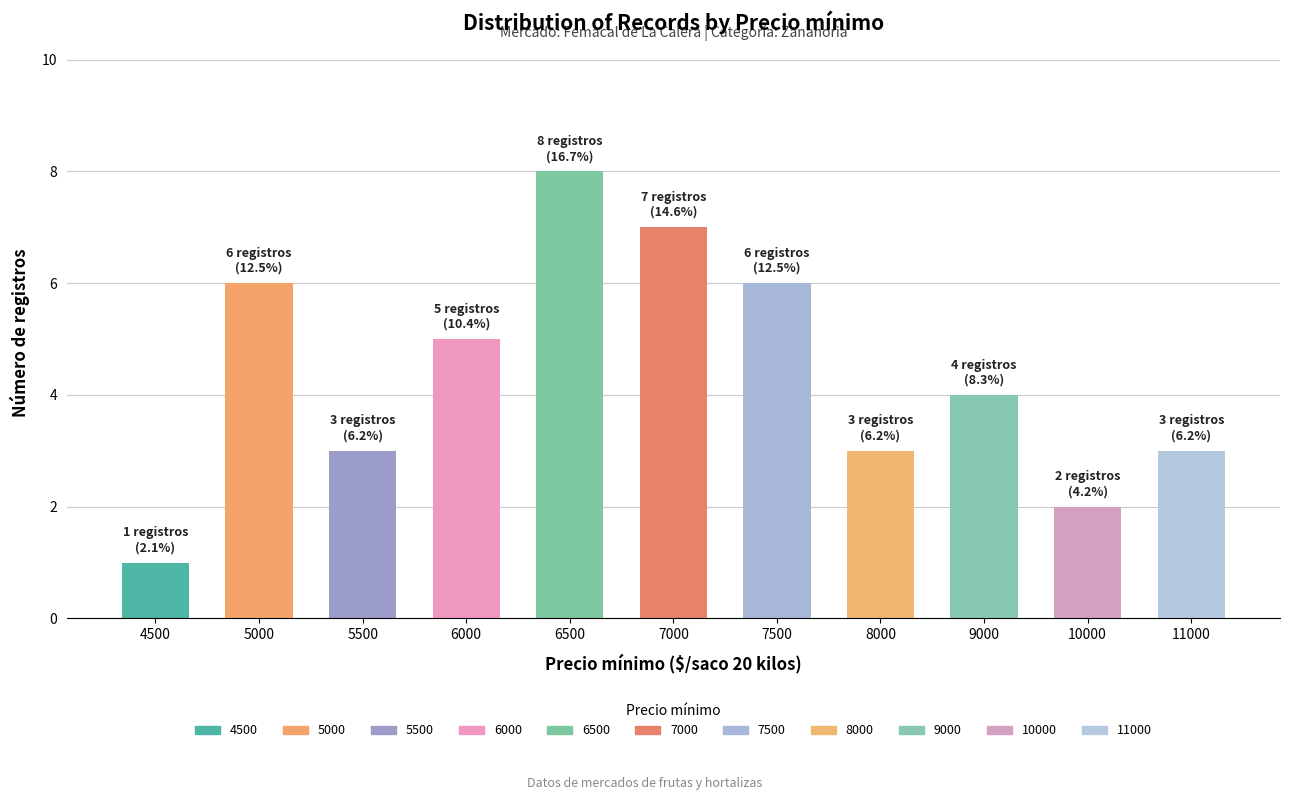

How many categories are shown in the chart?

11